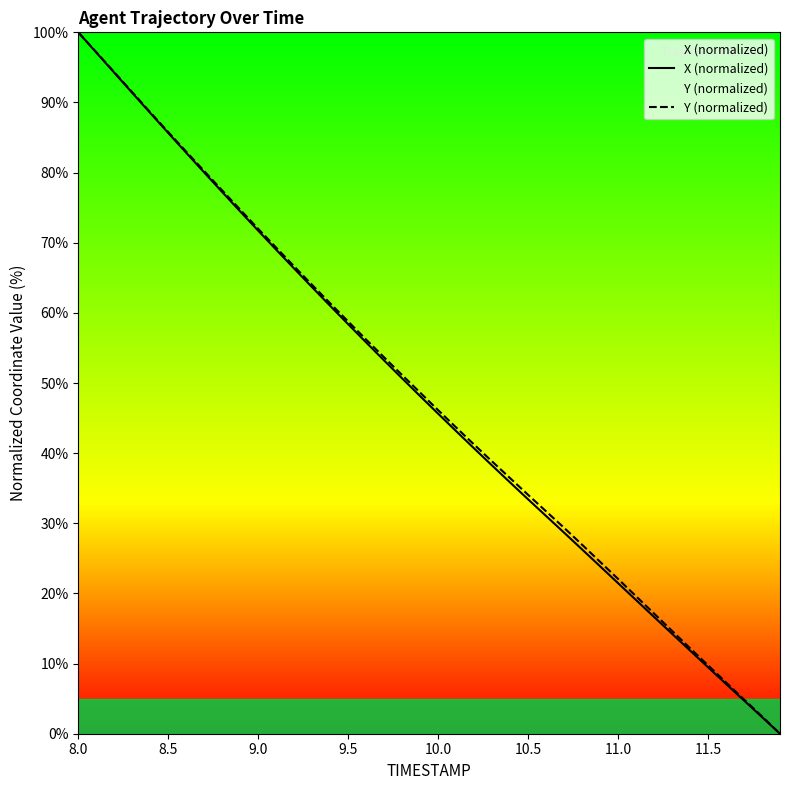

At which category is the sum across all series the highest?

8.0